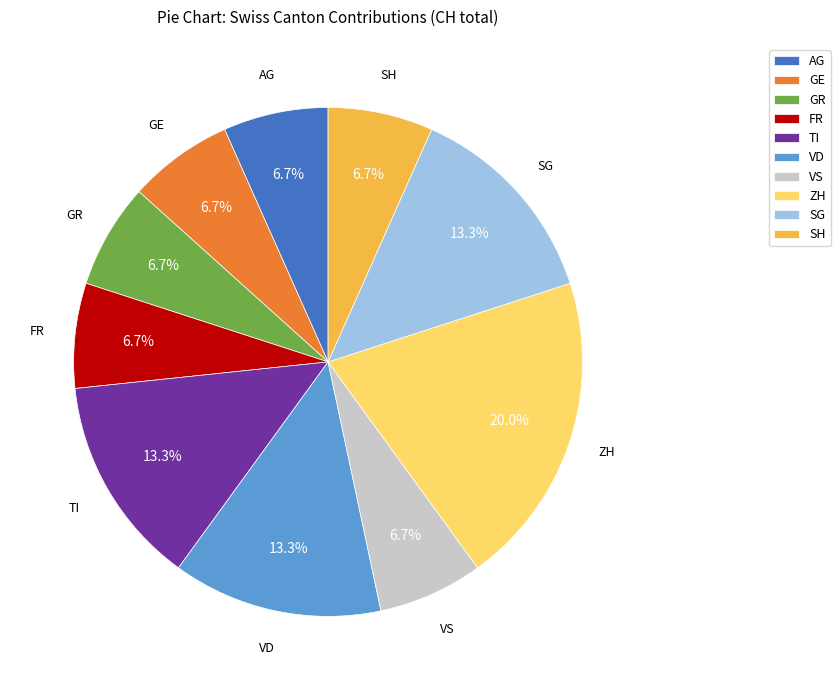

Do SG and TI together represent more than half of the pie?

No